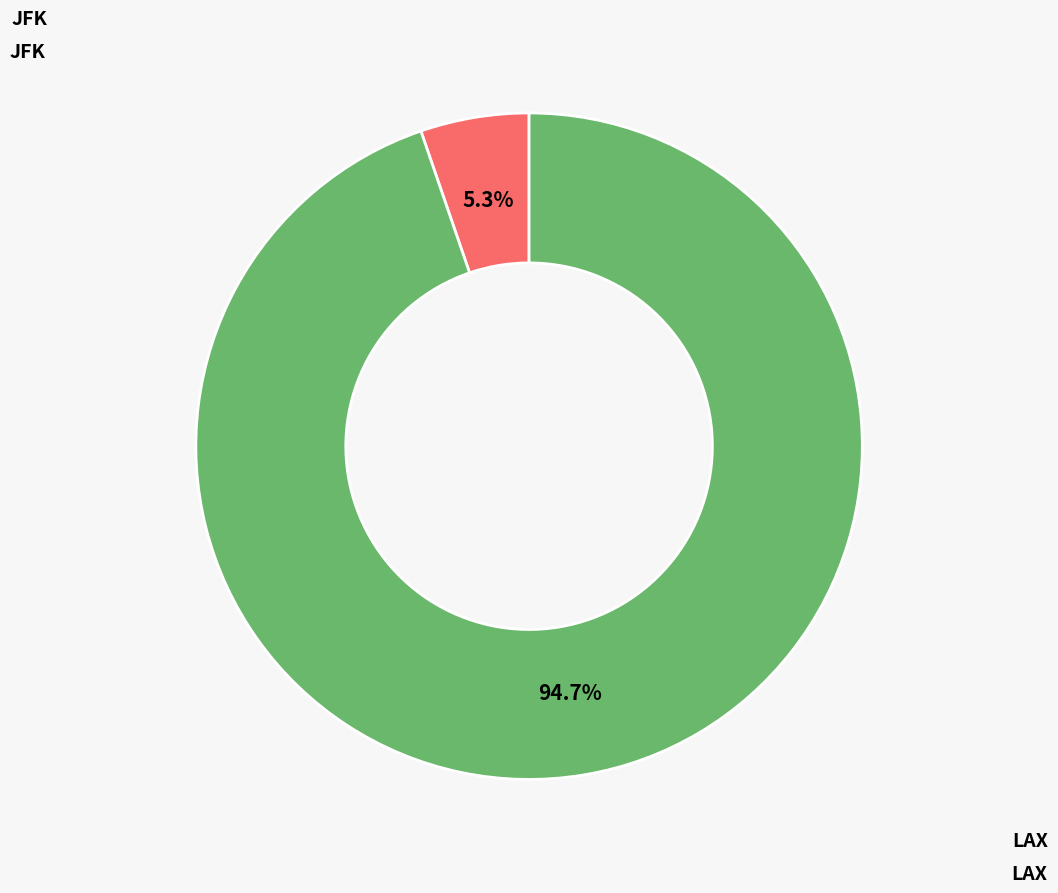

Is there any slice that represents more than half of the pie?

Yes